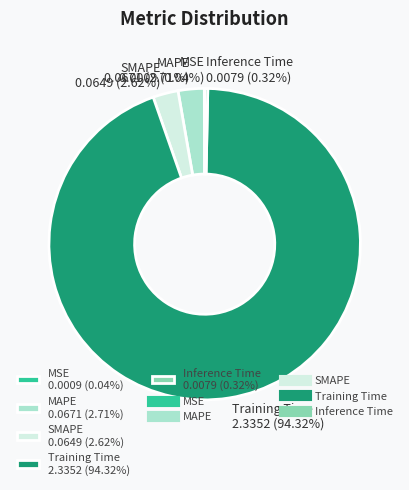

The Training Time slice represents 94% of the pie. True or false?

True